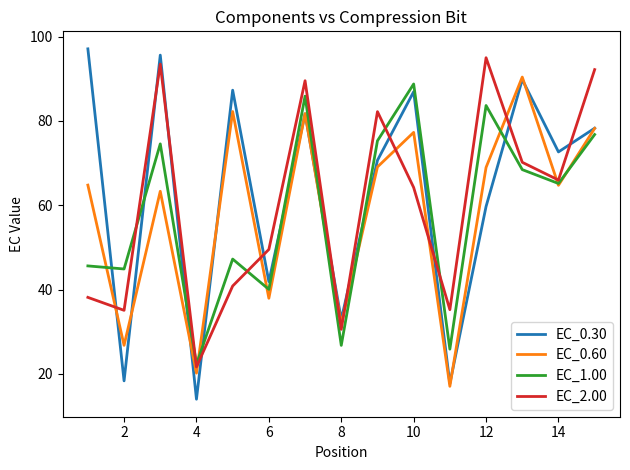

What is the minimum value for EC_1.00?

22.3